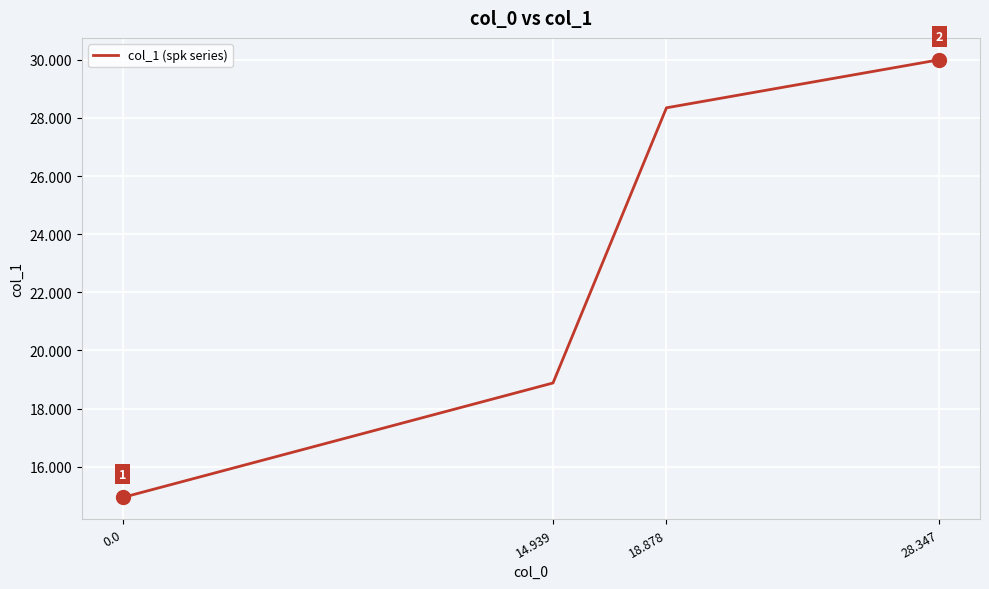

What is the minimum value shown in the chart?

14.9